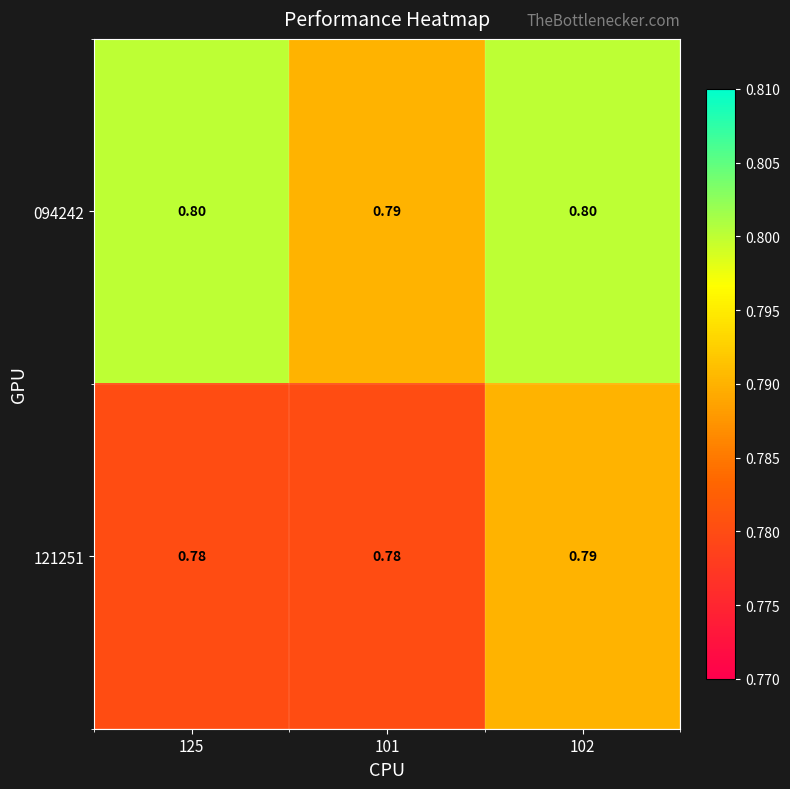

How many distinct data groups are displayed?

2